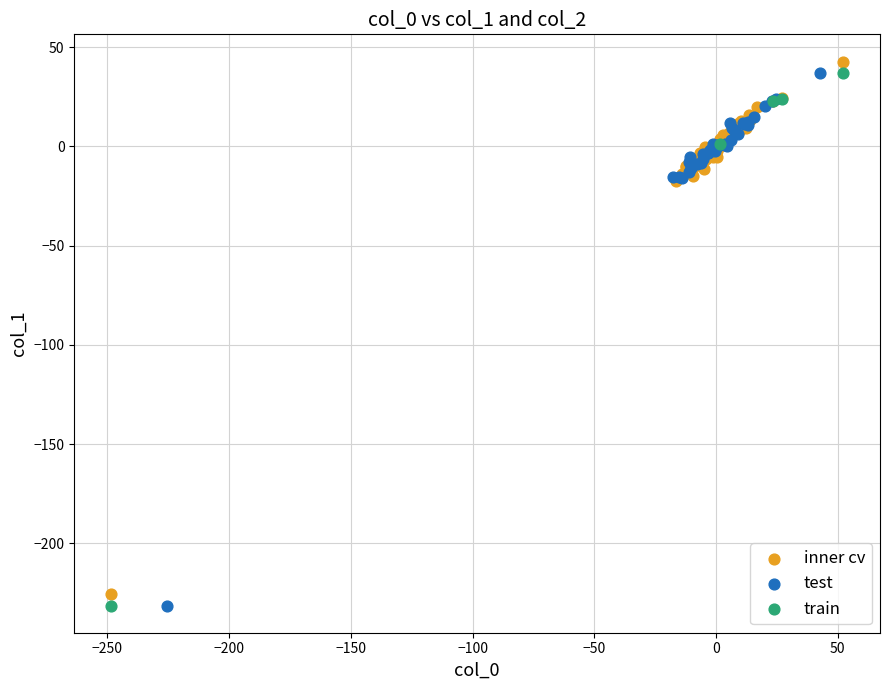

Which series contains the highest Y value?

inner cv